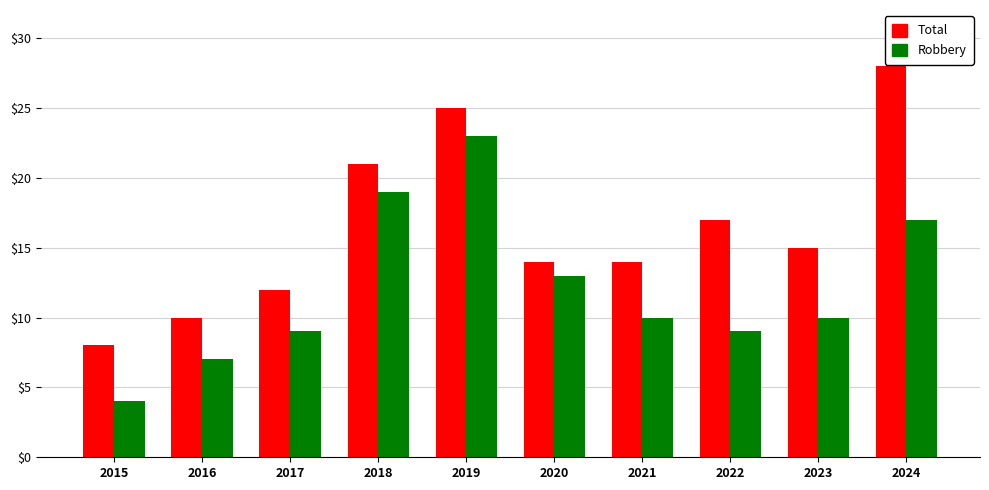

What is the value of the Total bar at the 1st from the left?

8